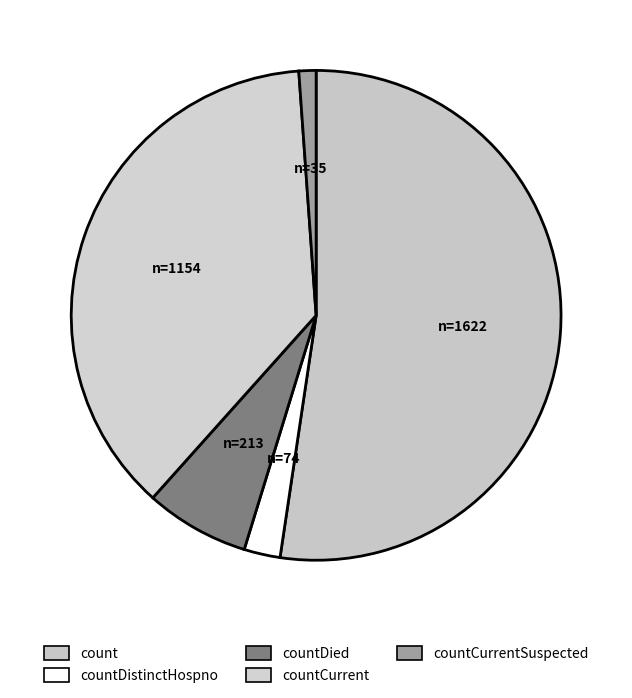

To the nearest percent, what is the combined percentage of countCurrentSuspected and countDied?

8%